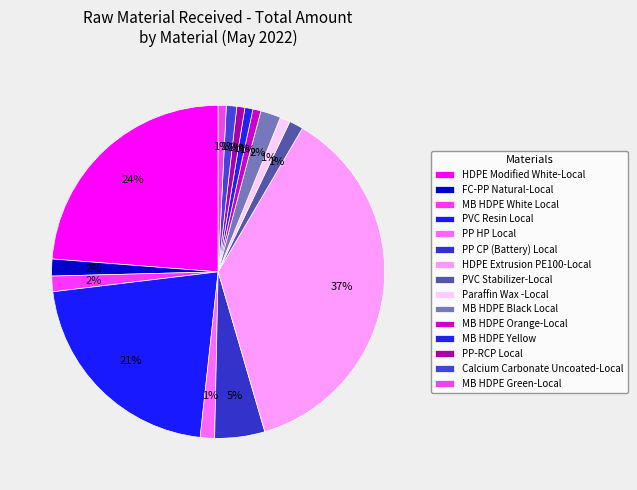

Does Paraffin Wax -Local account for over 50% of the chart?

No